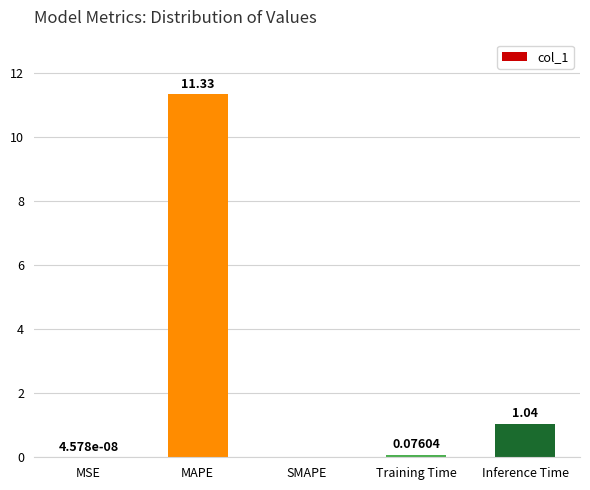

What is the sum of the values at Training Time and MAPE?

11.4